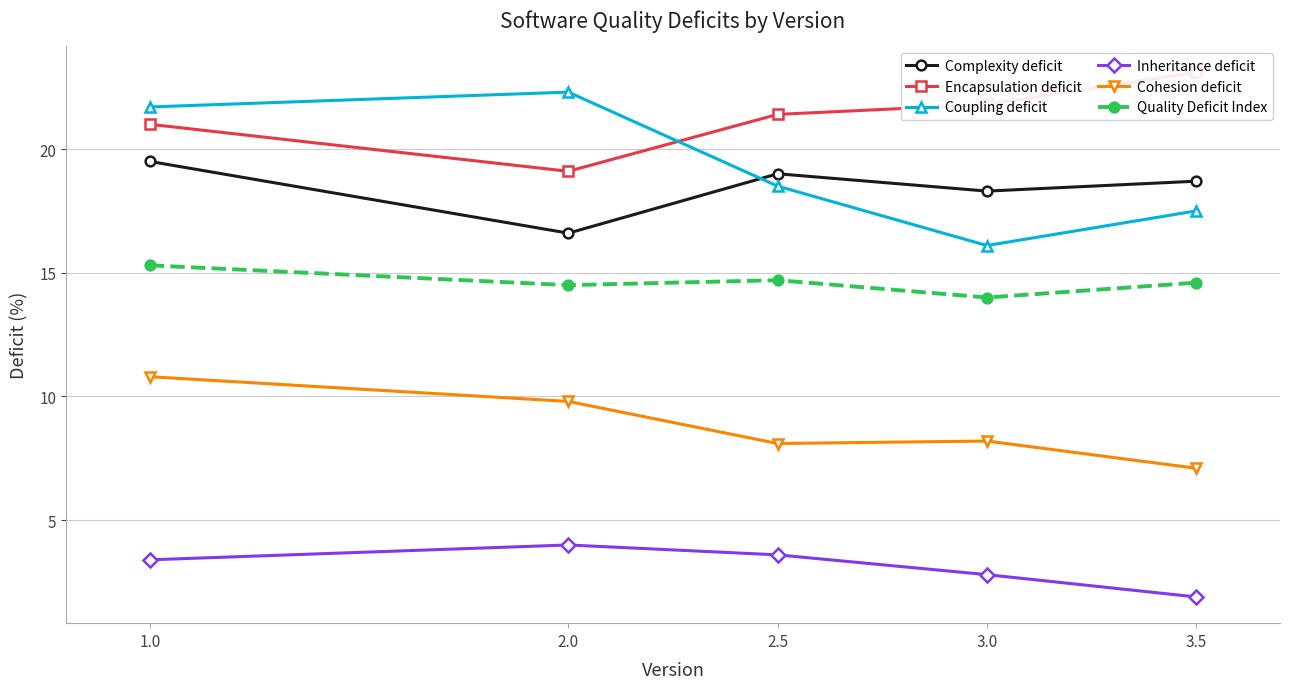

How many interior local peaks does the Coupling deficit series have?

1